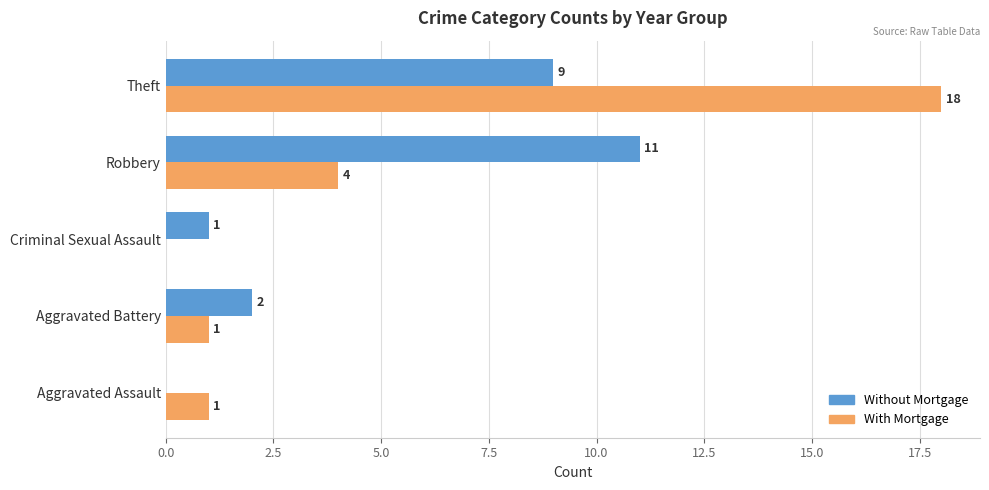

Which series changed the most between Aggravated Assault and Robbery?

Without Mortgage